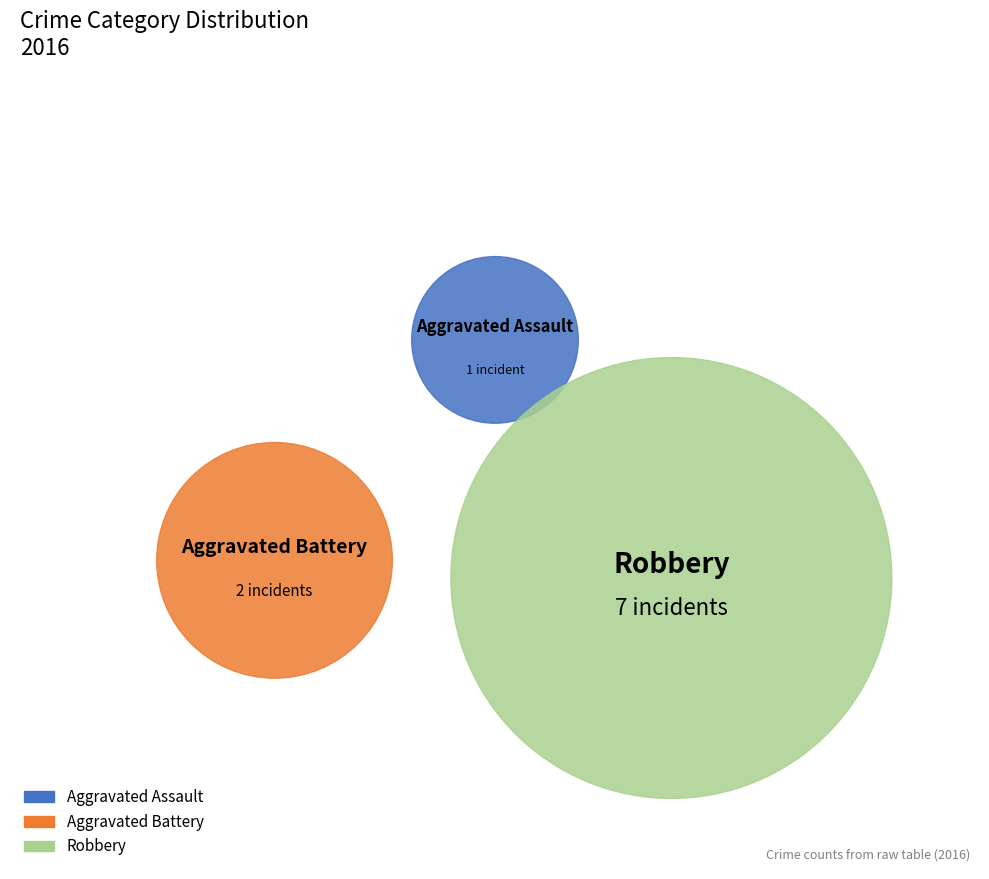

What percentage is the Aggravated Battery slice, to the nearest percent?

20%